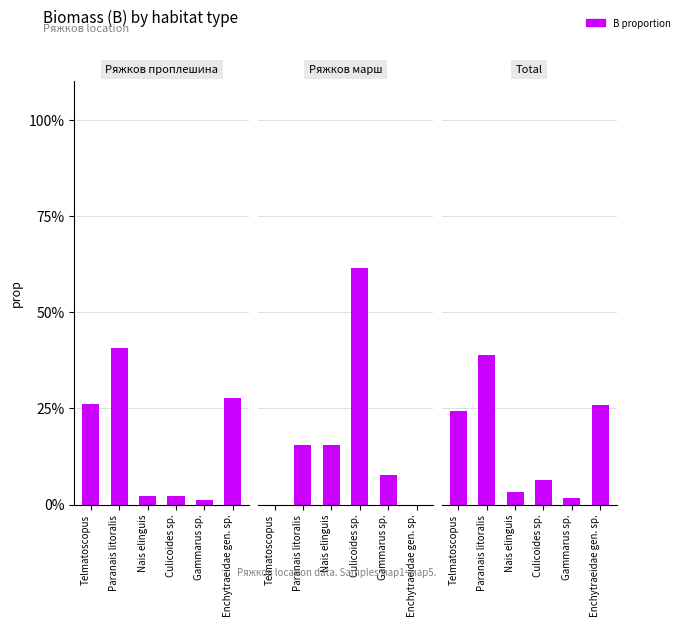

List the labels in order of Ряжков проплешина value, smallest first.

Gammarus sp., Nais elinguis, Culicoides sp., Telmatoscopus, Enchytraeidae gen. sp., Paranais litoralis